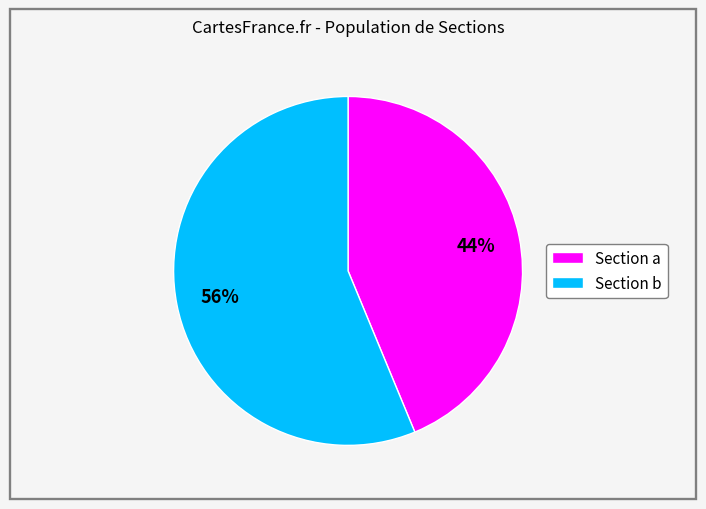

Is there any slice that represents more than half of the pie?

Yes